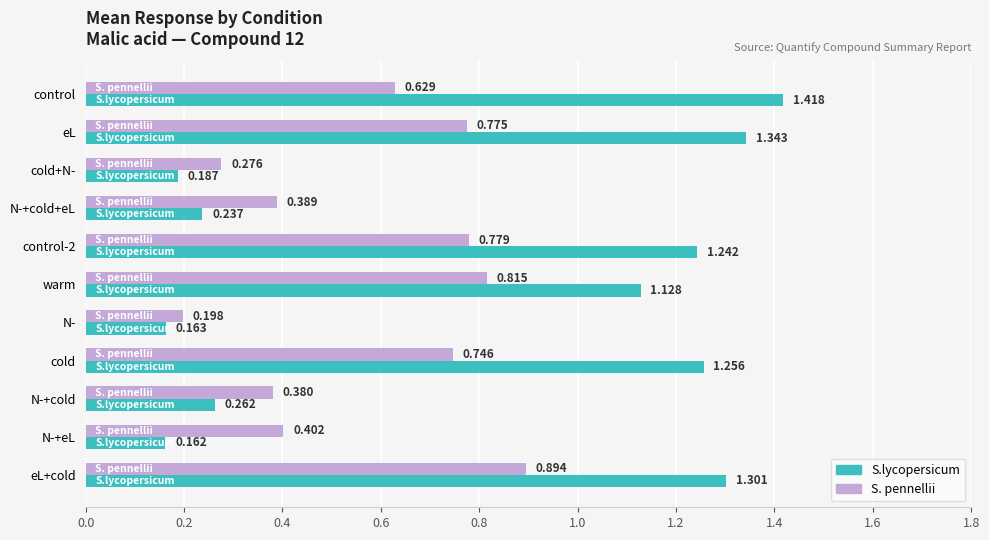

At which category does the chart reach its peak across all series?

control